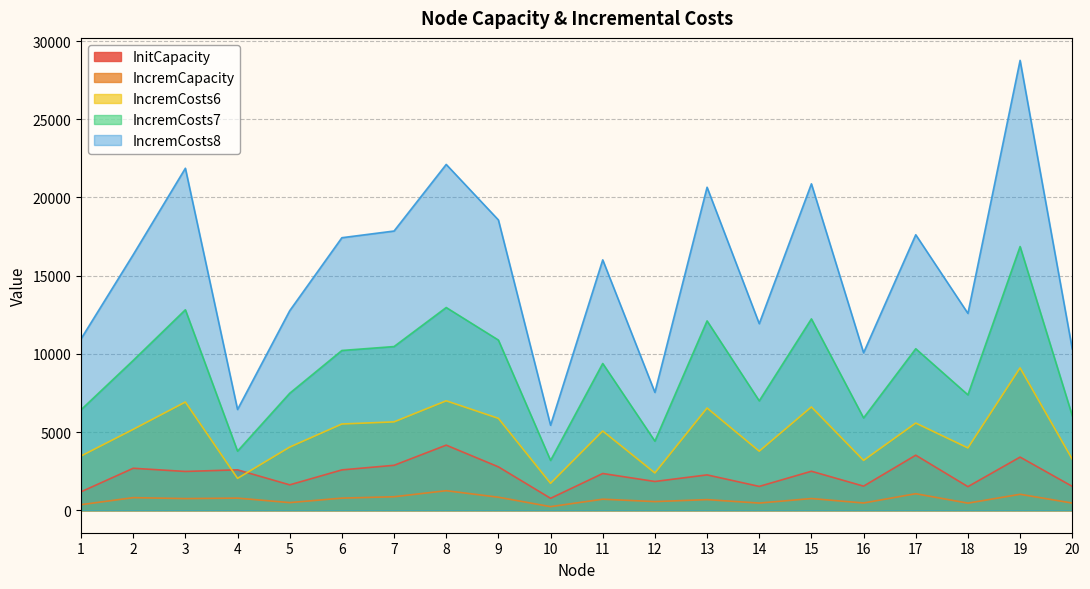

What are all the series names shown in the legend?

InitCapacity, IncremCapacity, IncremCosts6, IncremCosts7, IncremCosts8